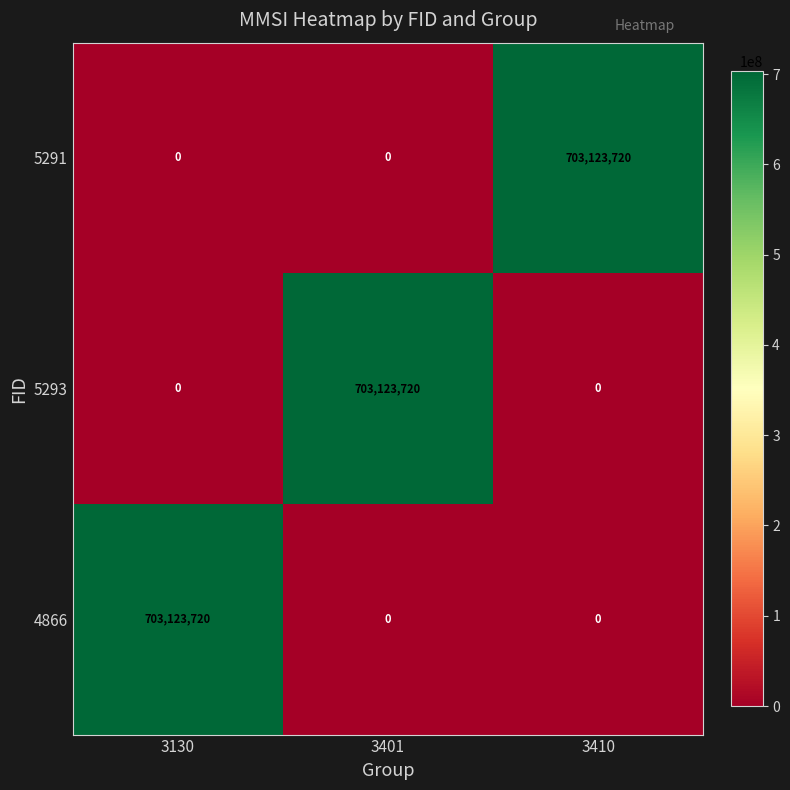

The value of 4866 at 3410 is -459348254. True or false?

False